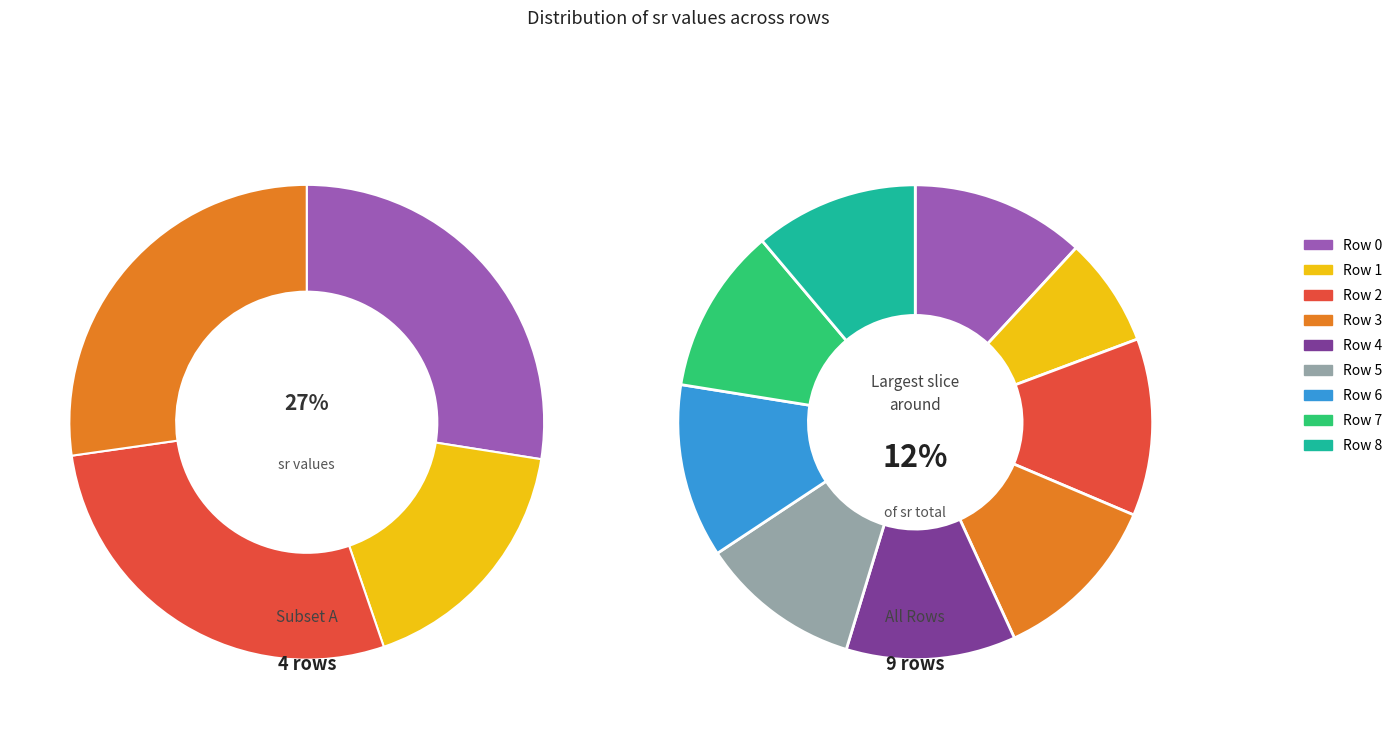

Rank the categories by value from lowest to highest.

Row 1, Row 5, Row 8, Row 7, Row 4, Row 3, Row 6, Row 0, Row 2